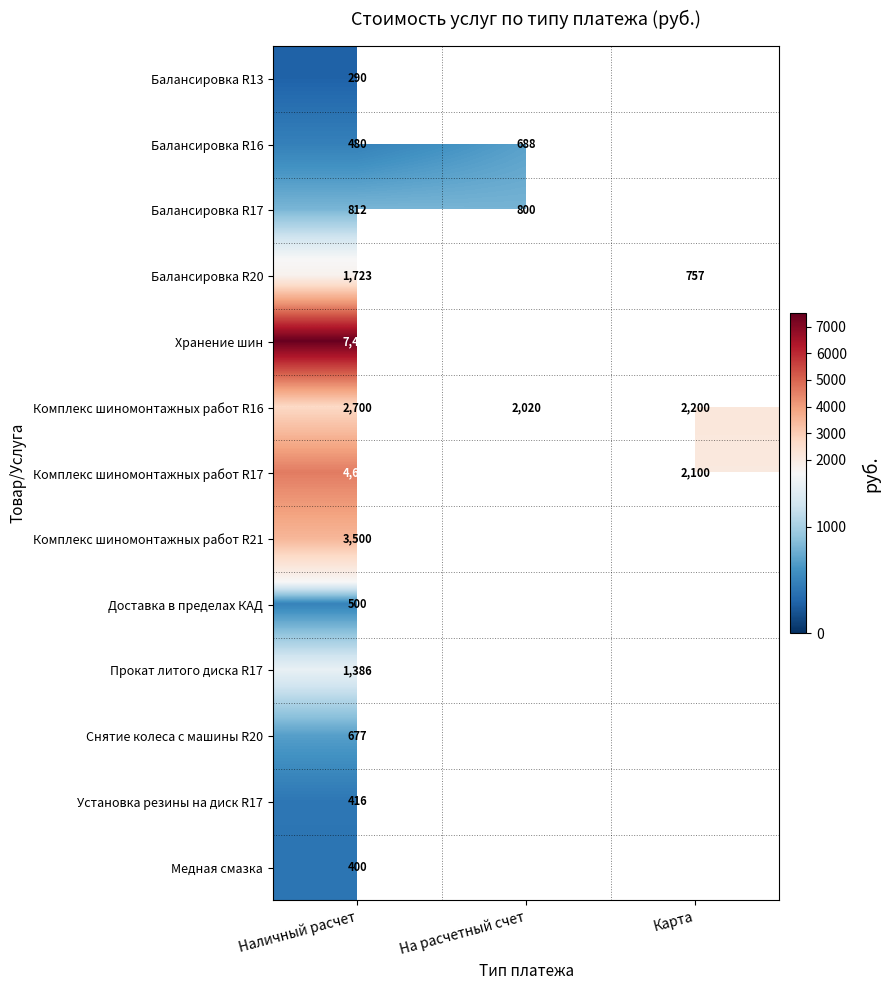

Is it true that Балансировка R13 equals 290 at Наличный расчет?

True